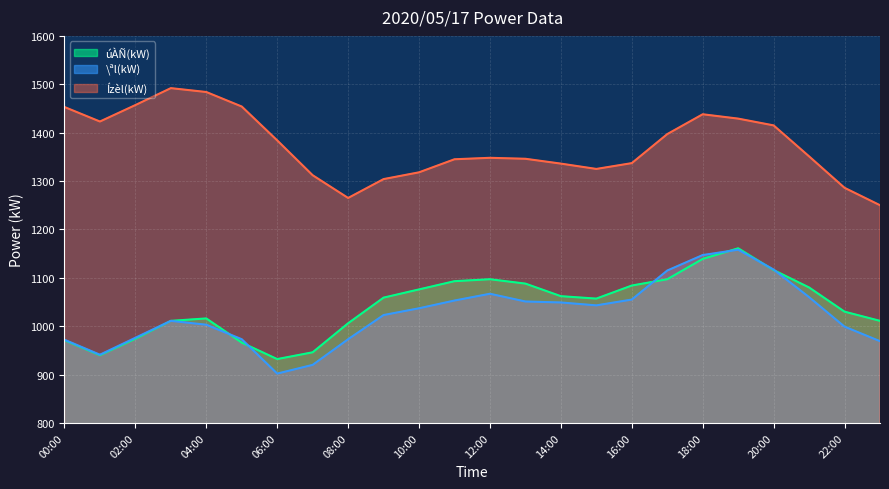

Count the number of categories in the chart.

24